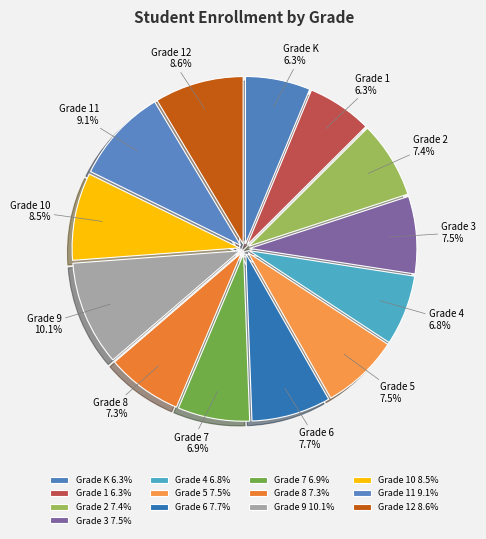

The Grade 2 slice represents 1% of the pie. True or false?

False